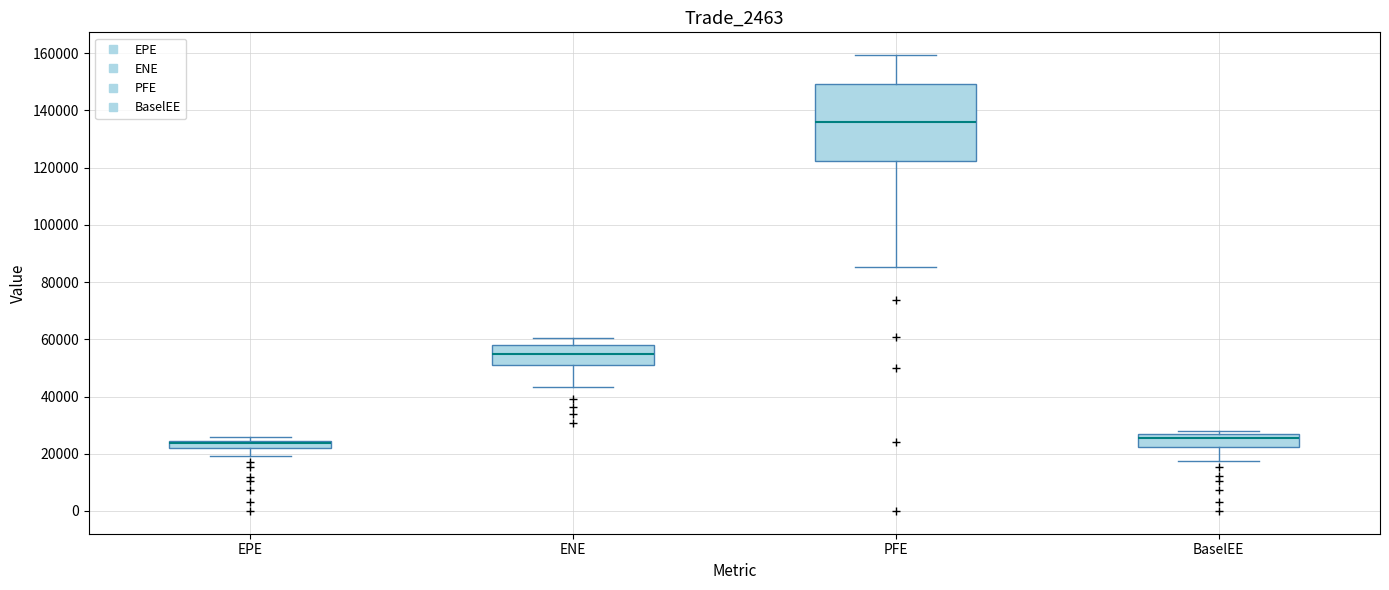

Which box is the tallest, from its lower edge to its upper edge?

PFE